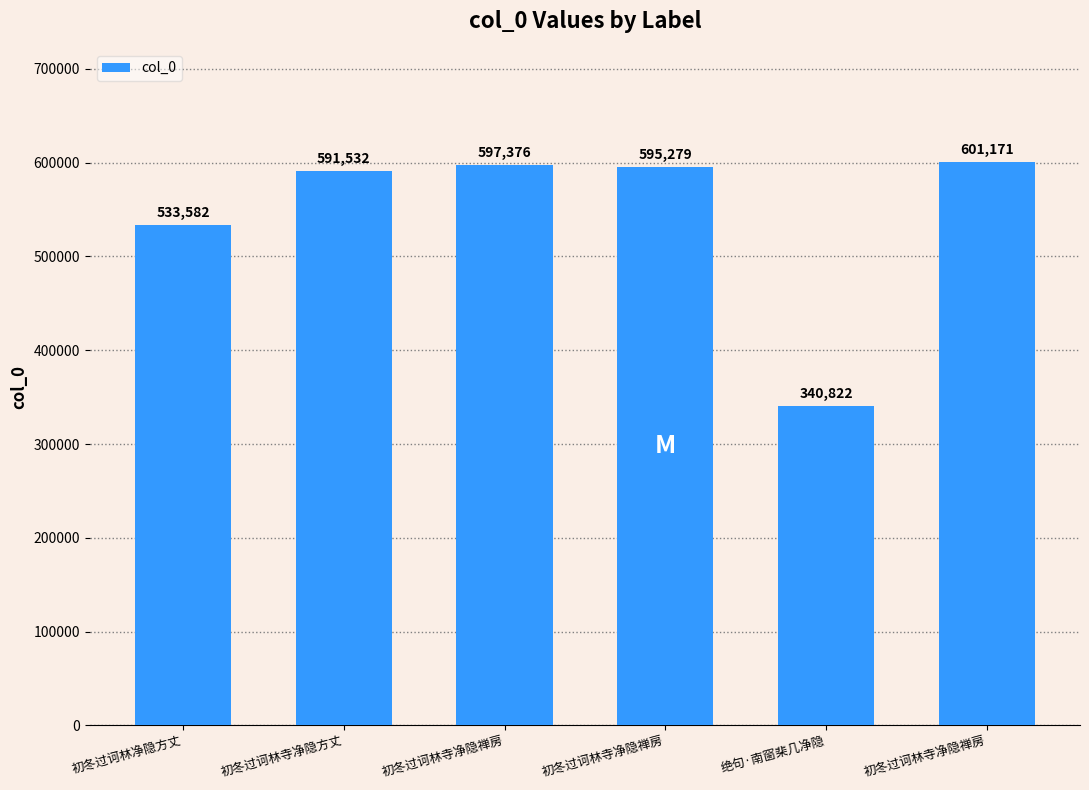

How many bars are there in total?

6